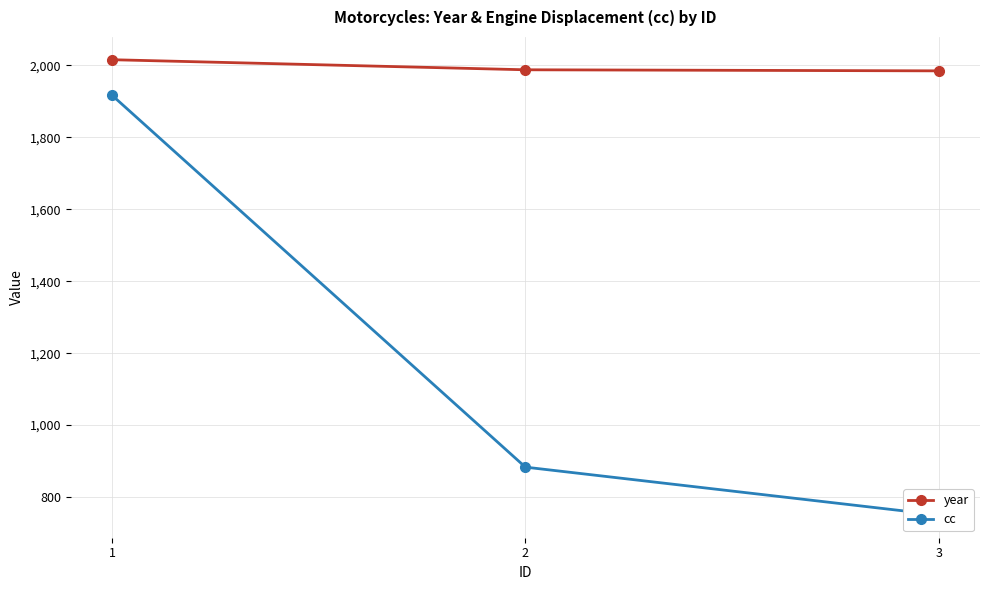

What is the difference between the maximum and minimum values in the year series?

31